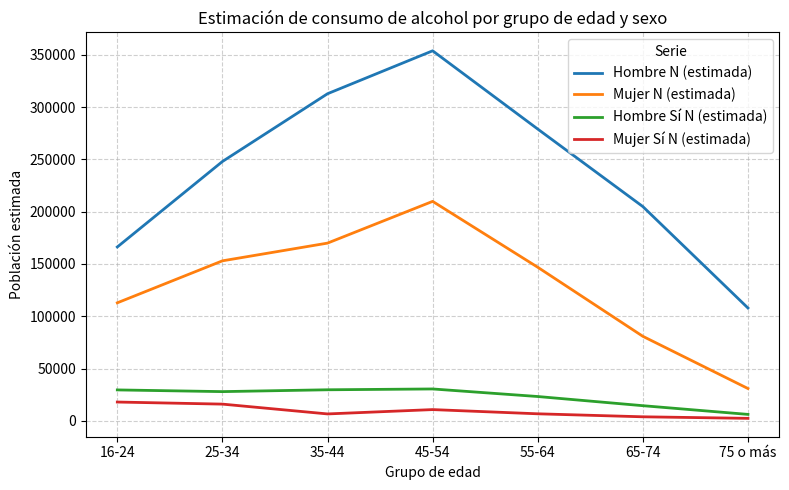

At which category is the sum across all series the highest?

45-54